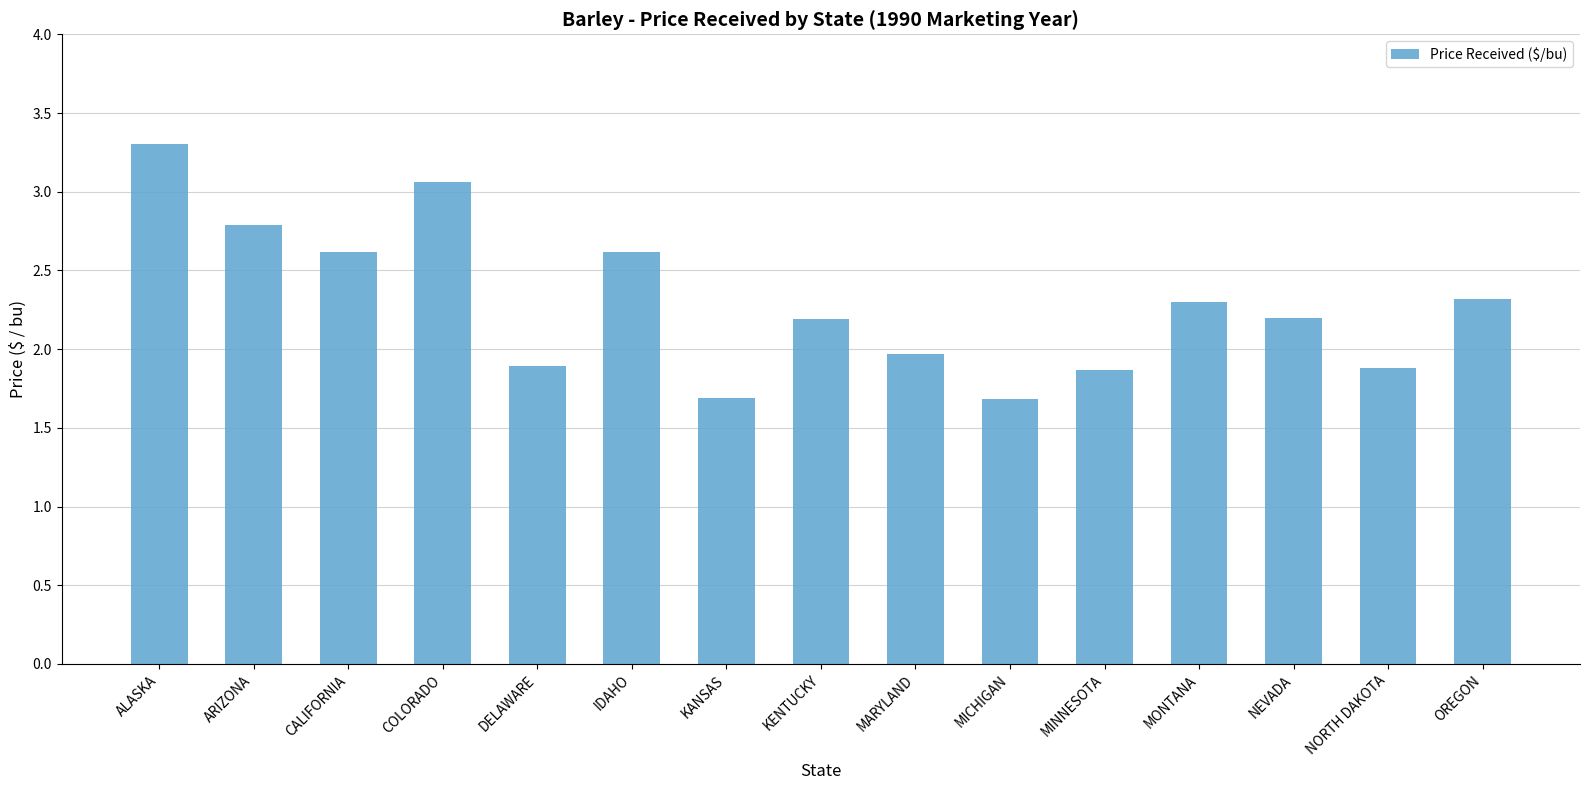

What is the sum of the values at KANSAS and IDAHO?

4.3